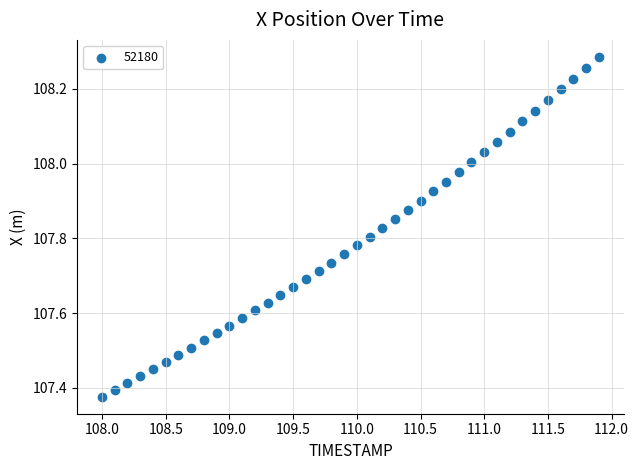

What is the range of X values (max minus min)?

3.9